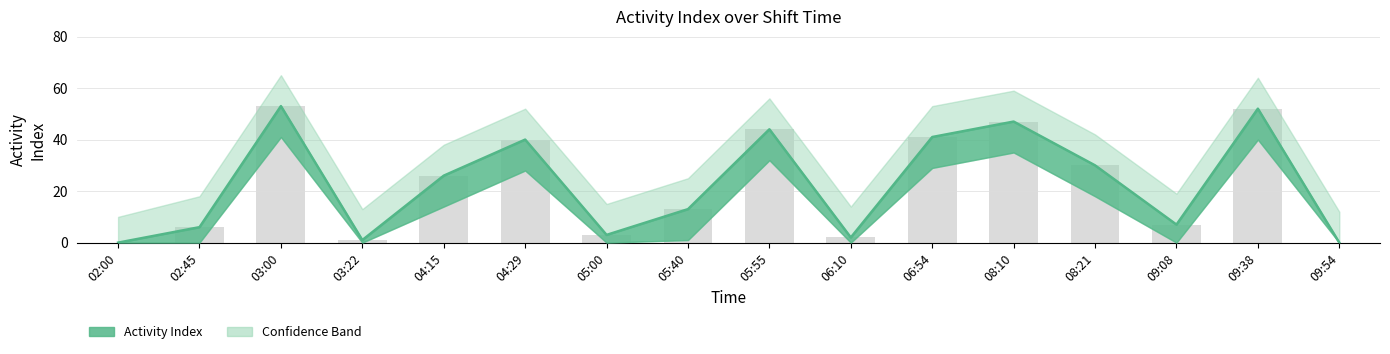

Is it true that Activity Index equals 3 at 05:00?

True